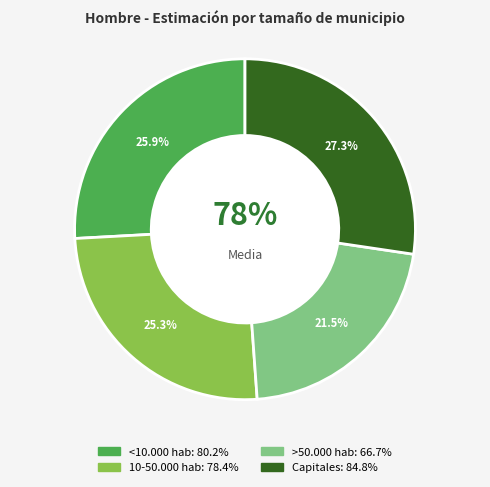

To the nearest percent, what percentage of the pie is <10.000 hab?

26%